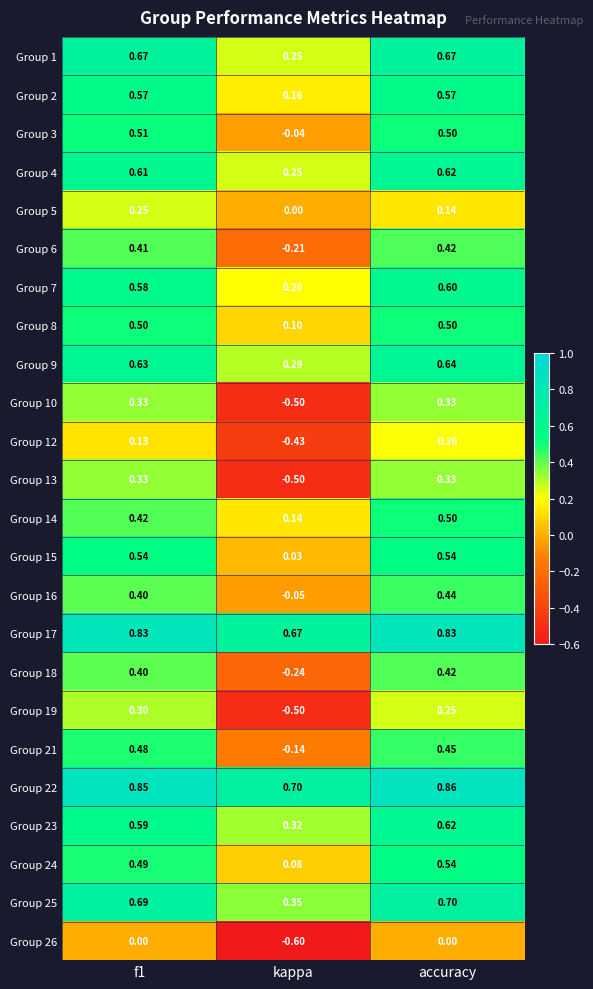

At which category is the sum across all series the highest?

accuracy